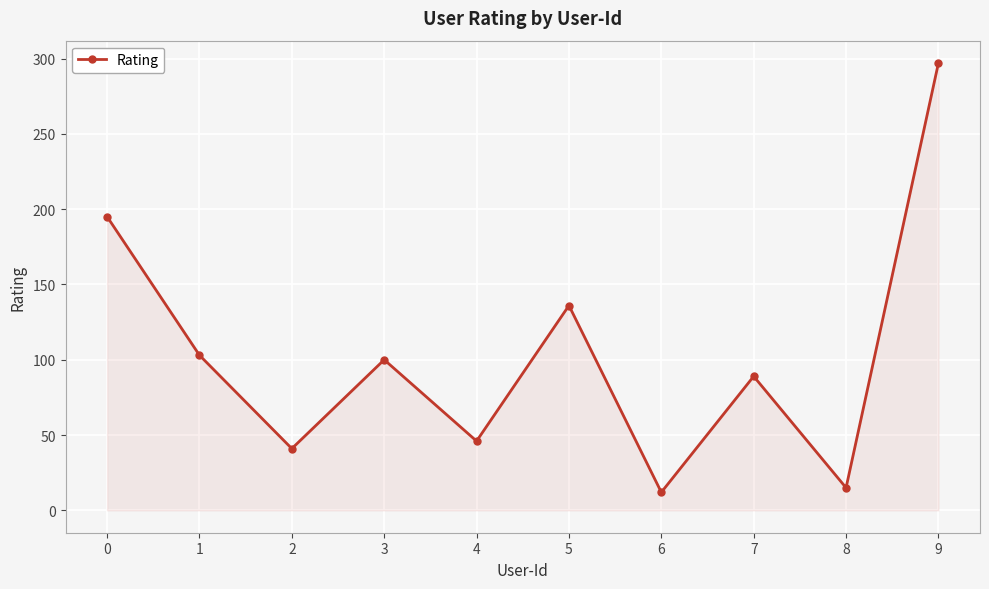

Is it true that the value at 1 is 147?

False